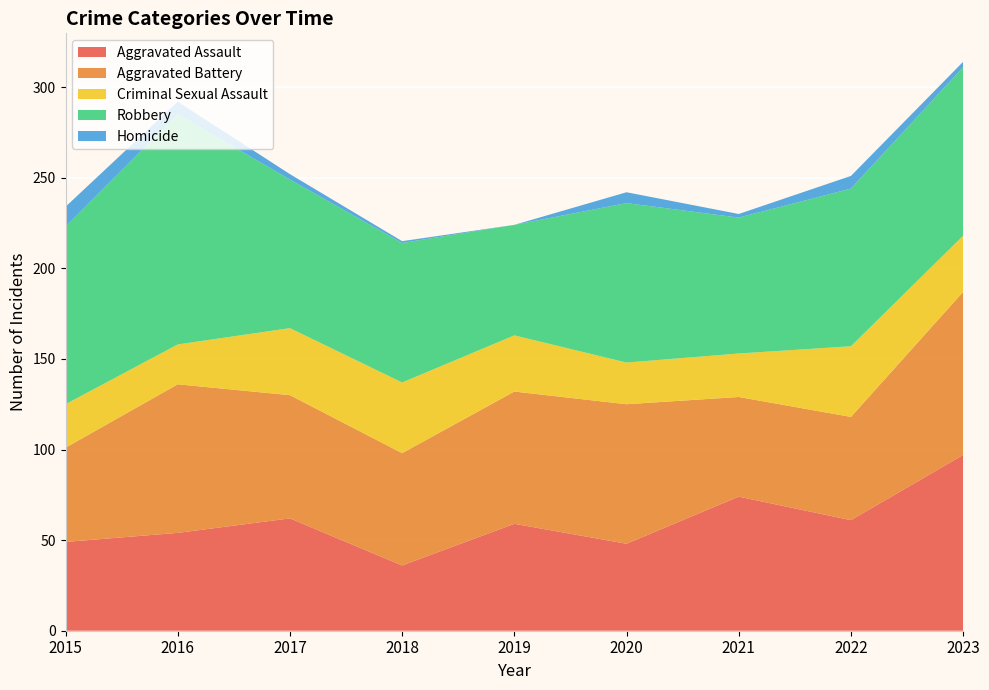

Reading right to left, list all the values displayed in this chart.

Aggravated Assault: 97	61	74	48	59	36	62	54	49
Aggravated Battery: 90	57	55	77	73	62	68	82	52
Criminal Sexual Assault: 31	39	24	23	31	39	37	22	24
Robbery: 93	87	75	88	61	77	82	127	98
Homicide: 3	7	2	6	0	1	3	7	11